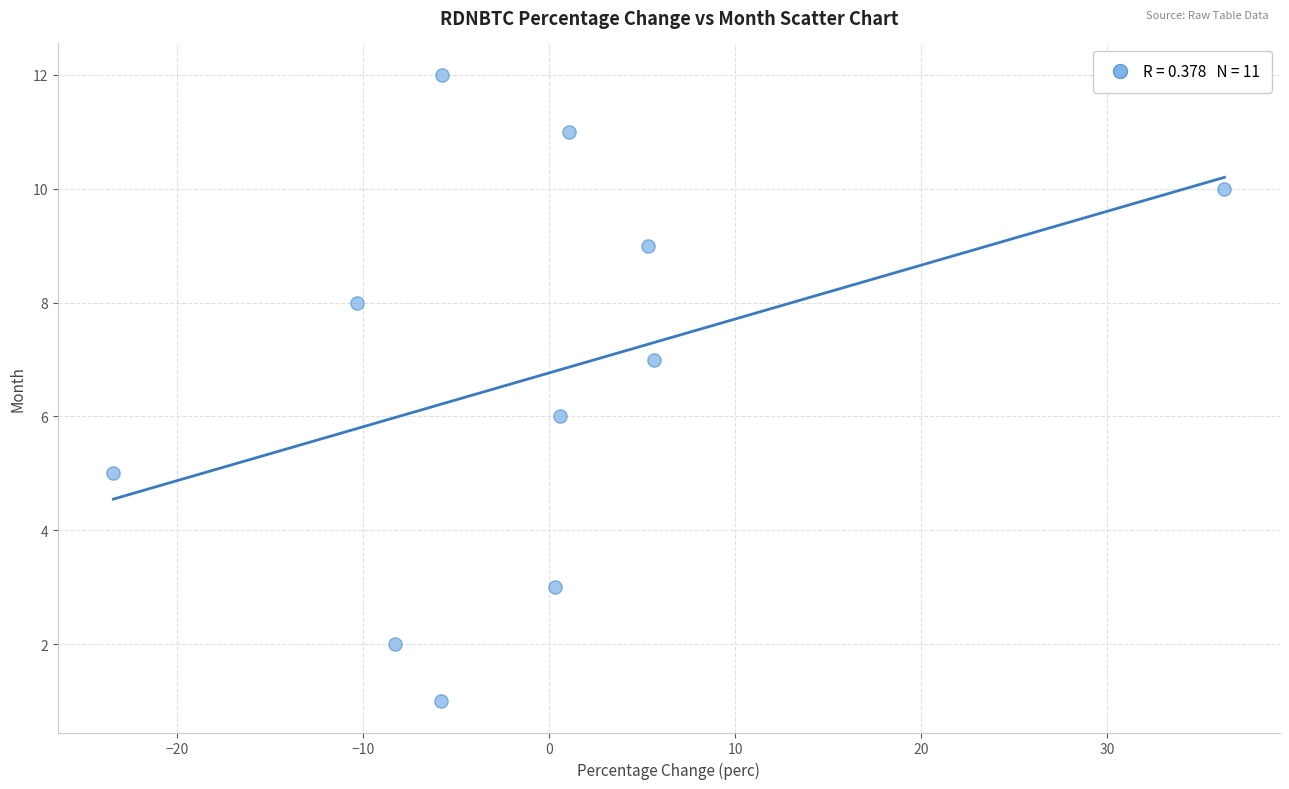

What is the average Y value?

7